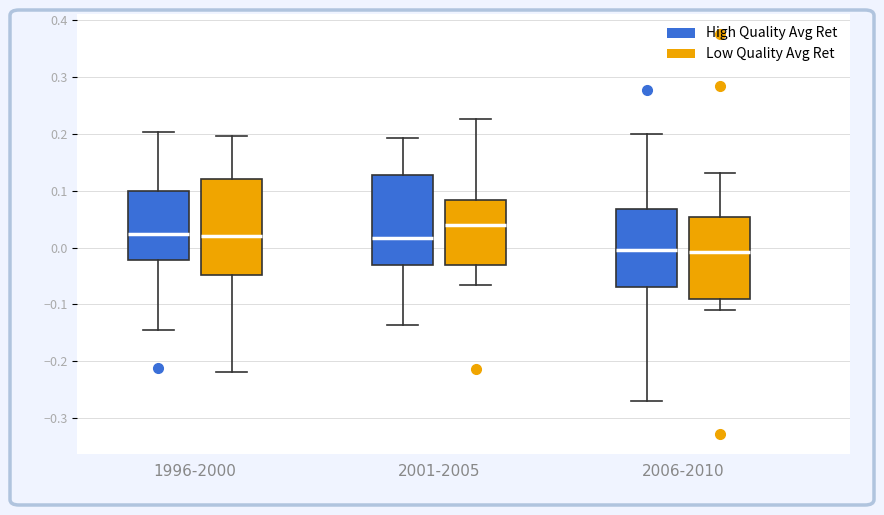

Which box is the tallest, from its lower edge to its upper edge?

1996-2000 (Low Quality Avg Ret)